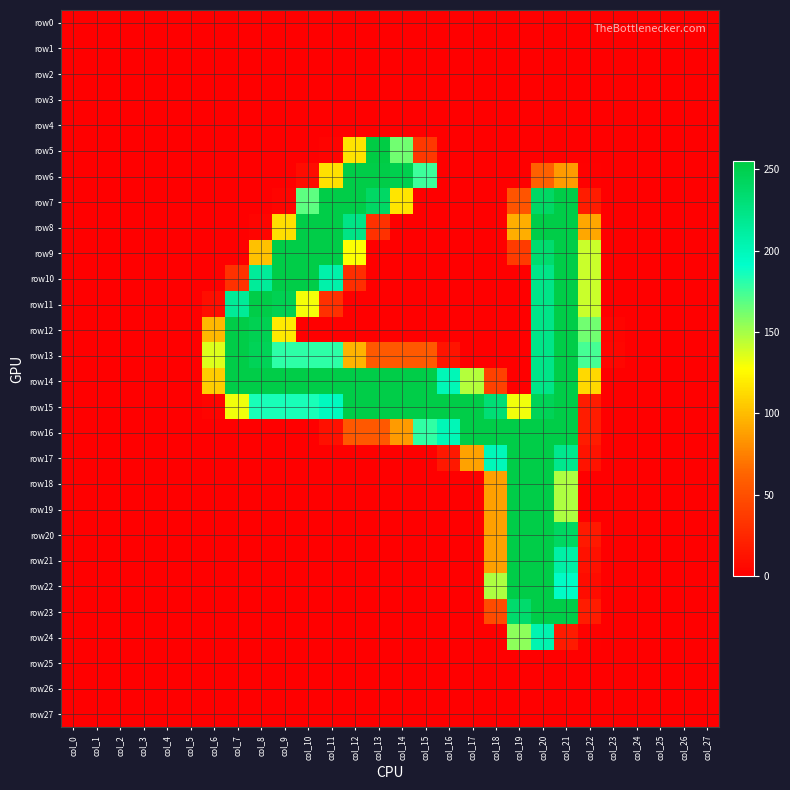

Which category has the highest value across all series?

col_13